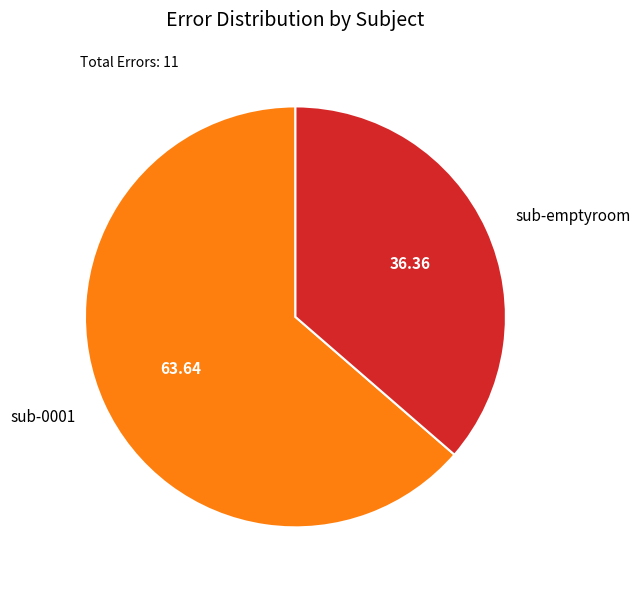

Between sub-emptyroom and sub-0001, which is larger?

sub-0001